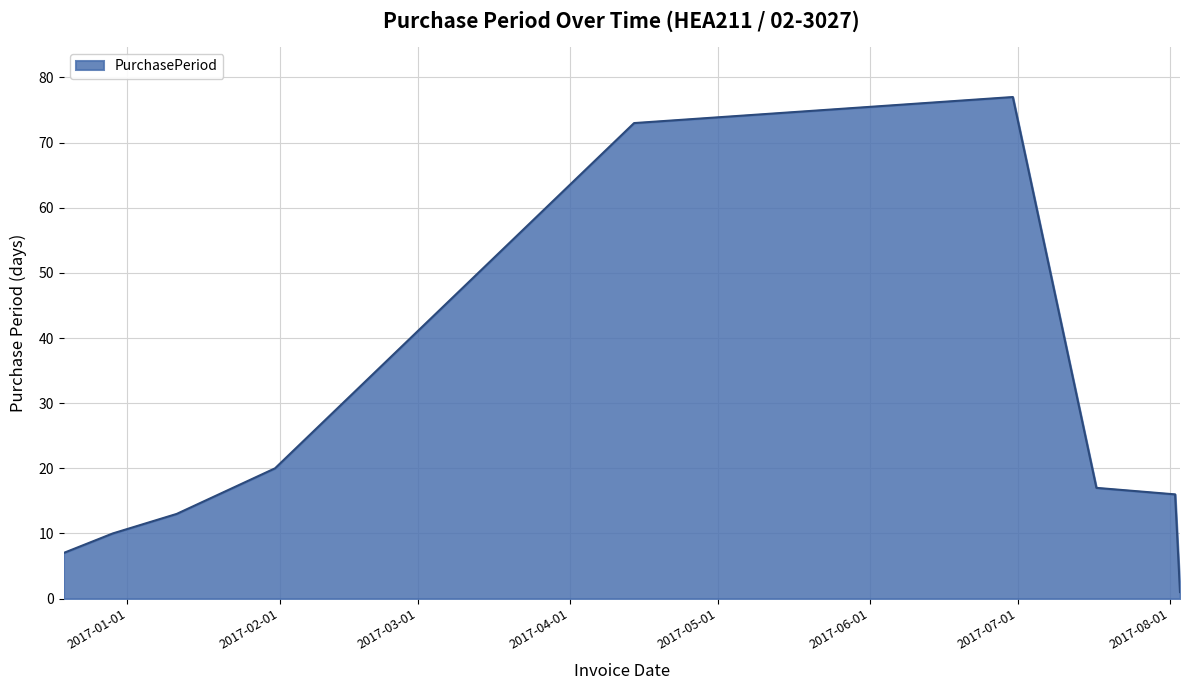

What is the difference between the maximum and minimum values?

76